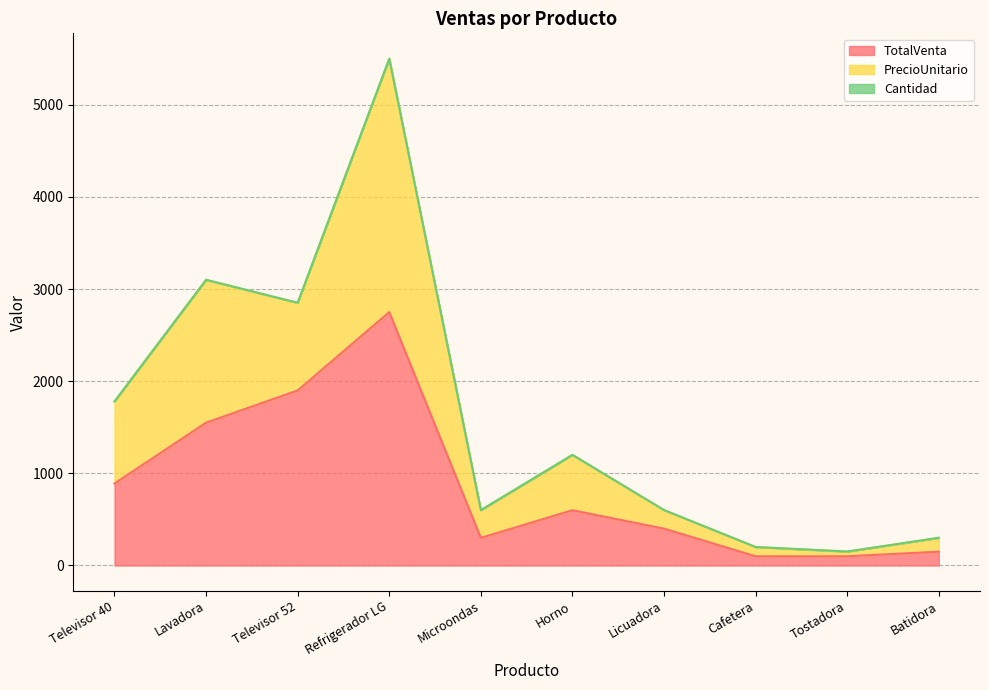

Between Batidora and Refrigerador LG, which is larger?

Refrigerador LG